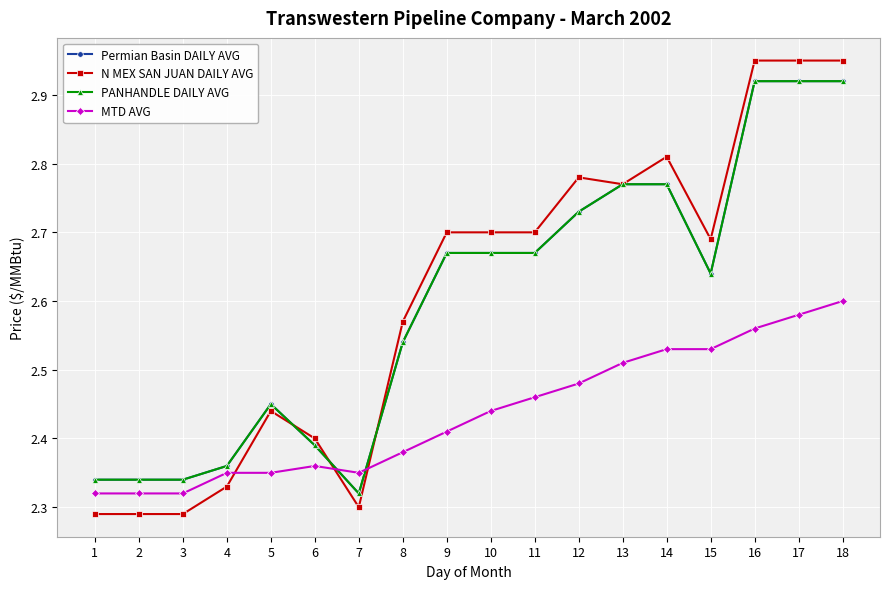

At which label does PANHANDLE DAILY AVG reach its peak?

16